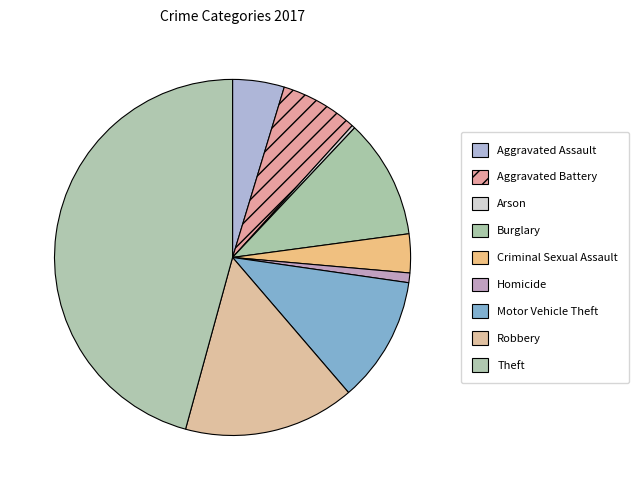

Which category has the biggest portion of the pie?

Theft